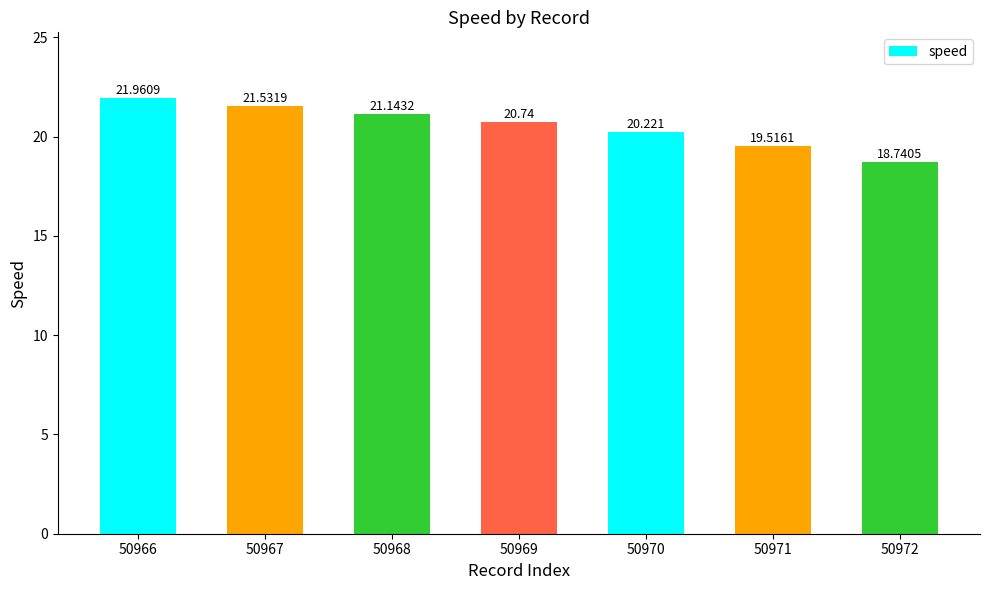

What is the change in value from 50966 to 50970?

-1.7